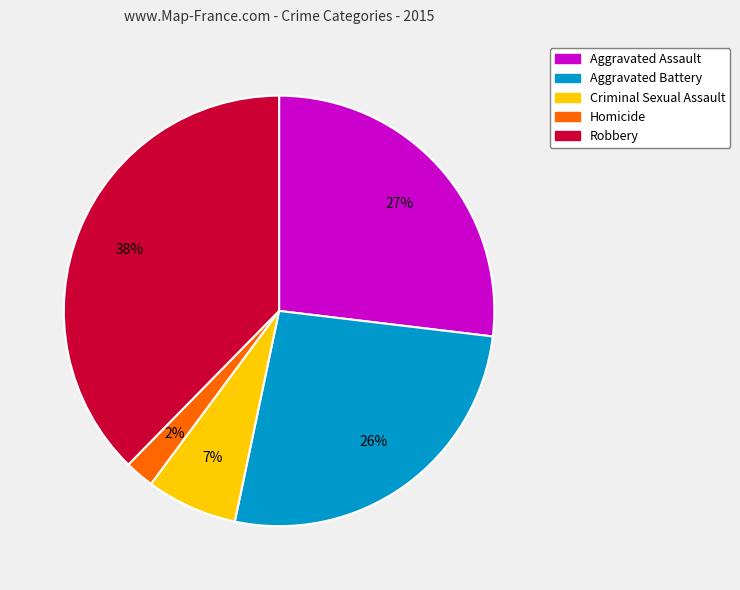

The Criminal Sexual Assault slice represents 13% of the pie. True or false?

False